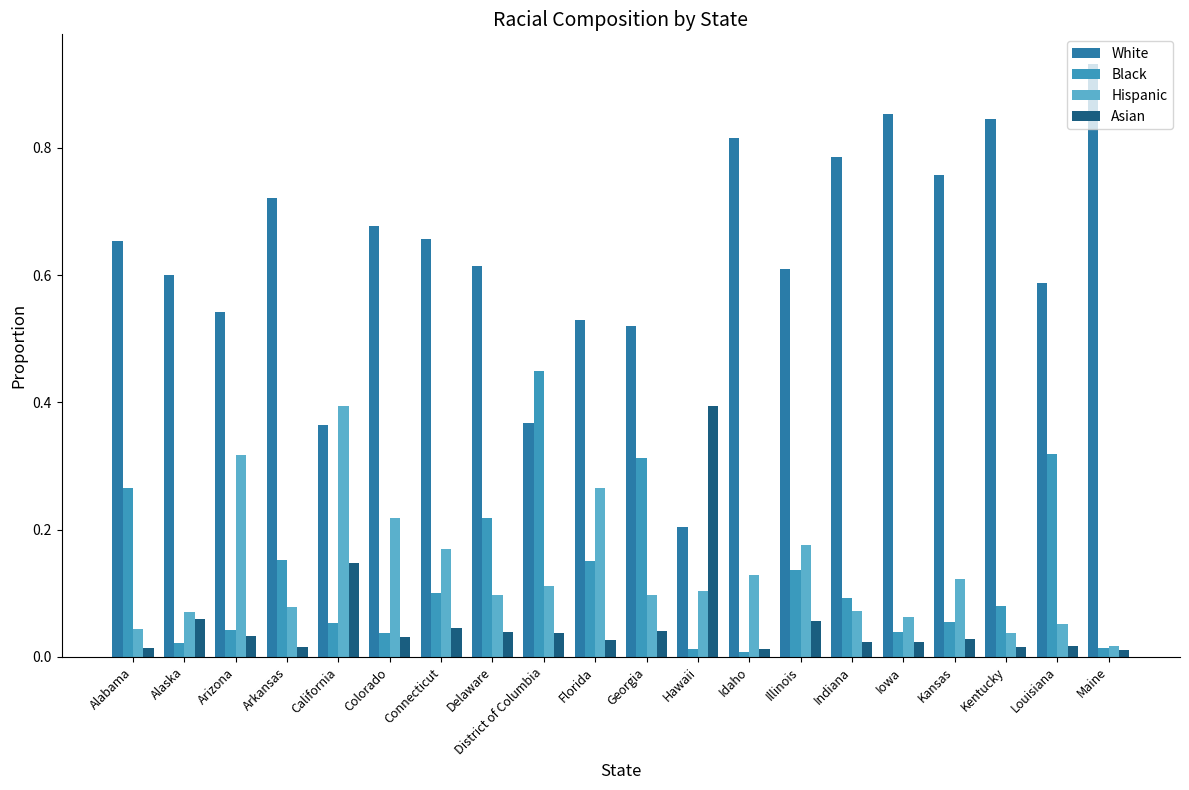

Which has a higher value, Delaware or Hawaii?

Delaware